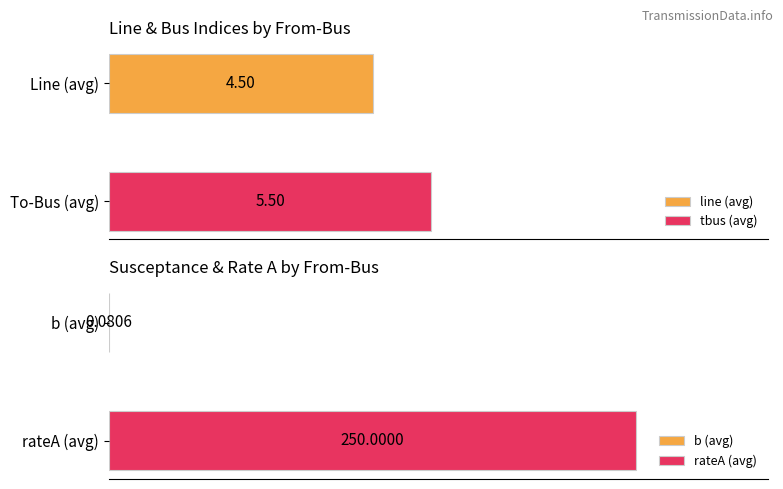

What value does the b series have at 1?

0.1